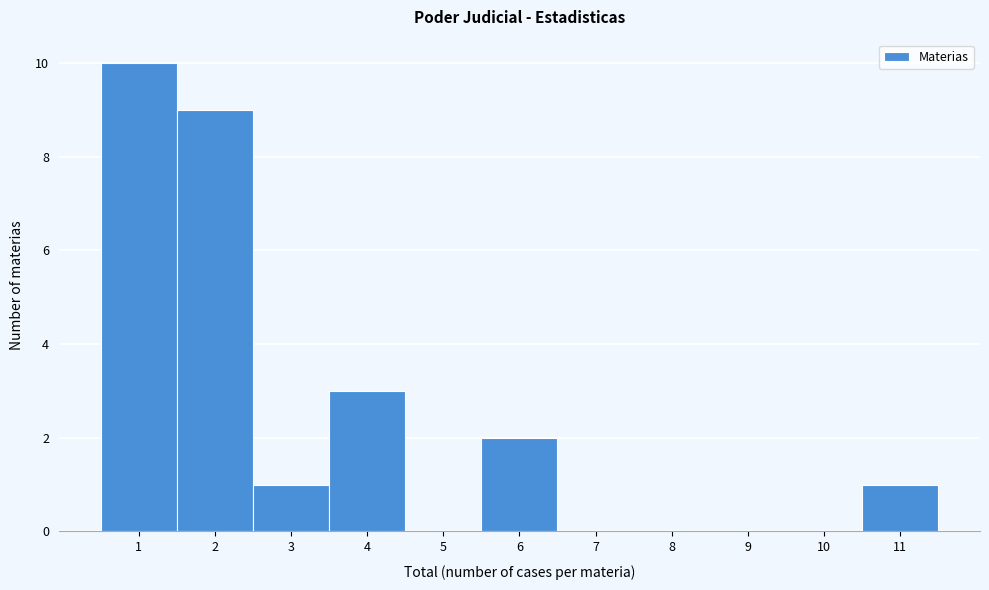

Reading left to right, list every bar in this chart as the range it spans on the x-axis followed by its height. The values are not printed on the chart, so give them approximately, as read against the axis.

0.5 to 1.5: 10
1.5 to 2.5: 9
2.5 to 3.5: 1
3.5 to 4.5: 3
4.5 to 5.5: 0
5.5 to 6.5: 2
6.5 to 7.5: 0
7.5 to 8.5: 0
8.5 to 9.5: 0
9.5 to 10.5: 0
10.5 to 11.5: 1